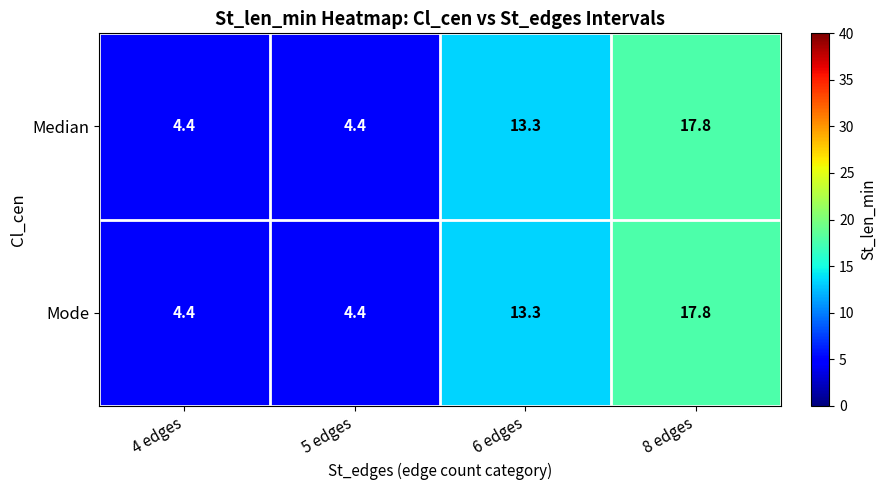

What is the average value of the Median series?

10.0